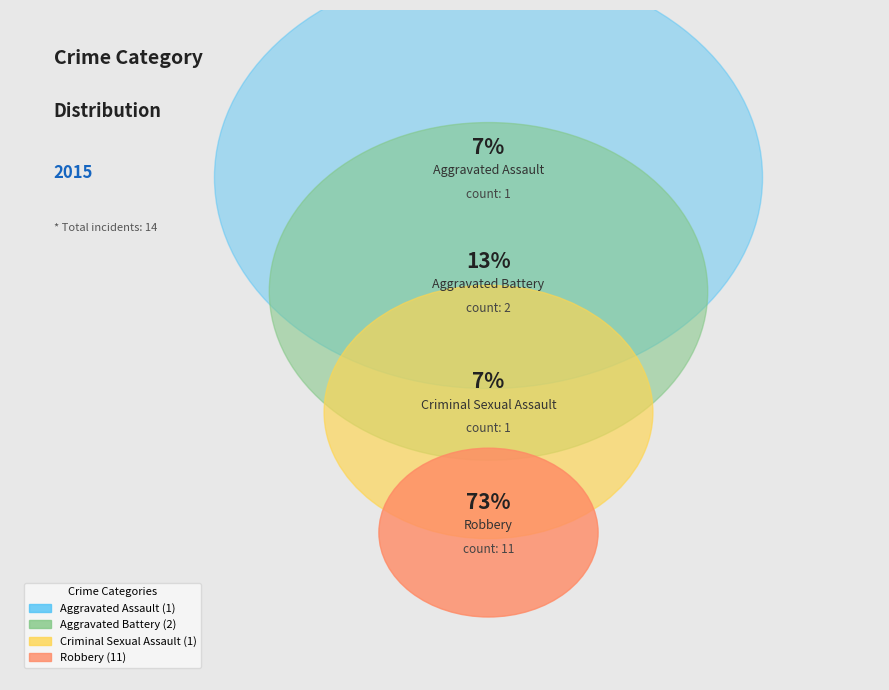

True or false: Criminal Sexual Assault accounts for 1% of the total.

False